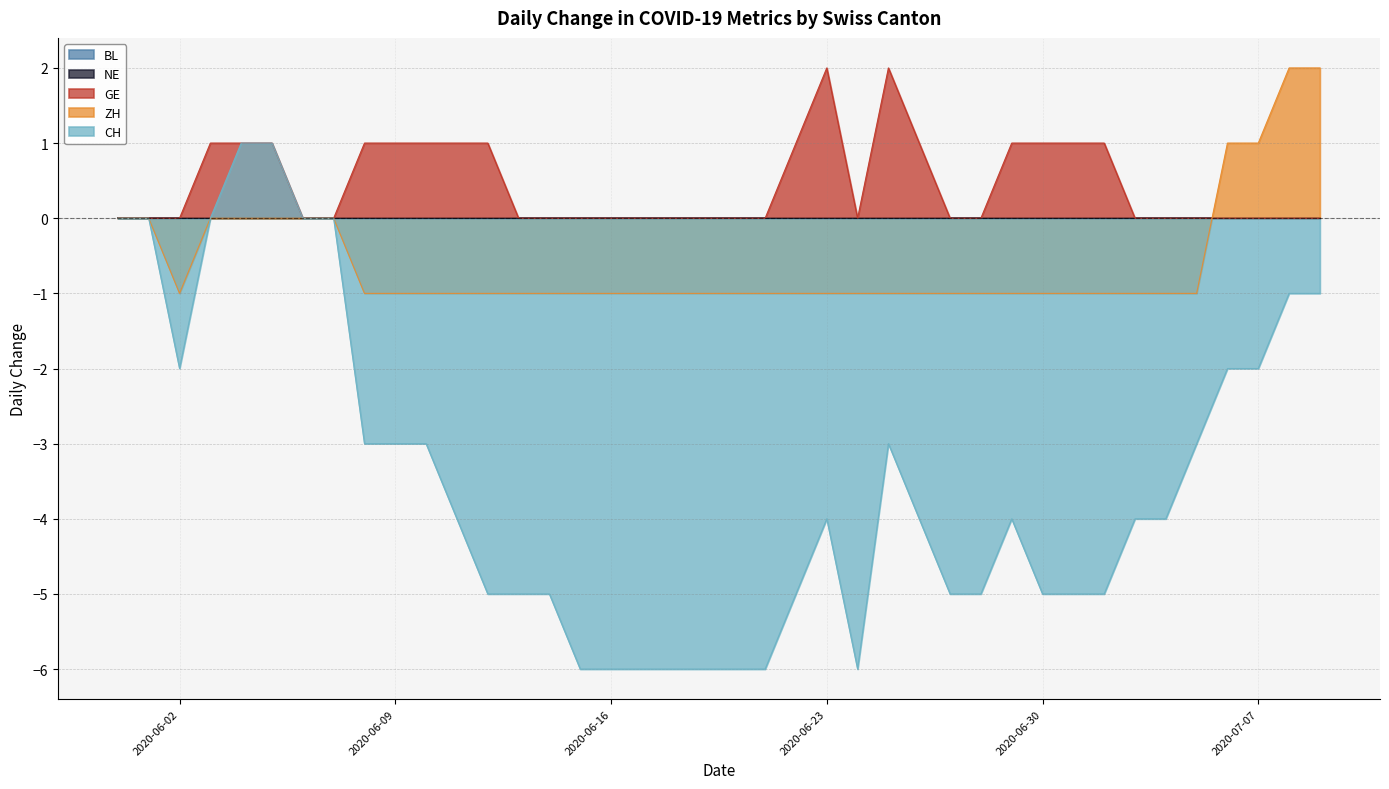

How many positive values does the ZH series have?

4